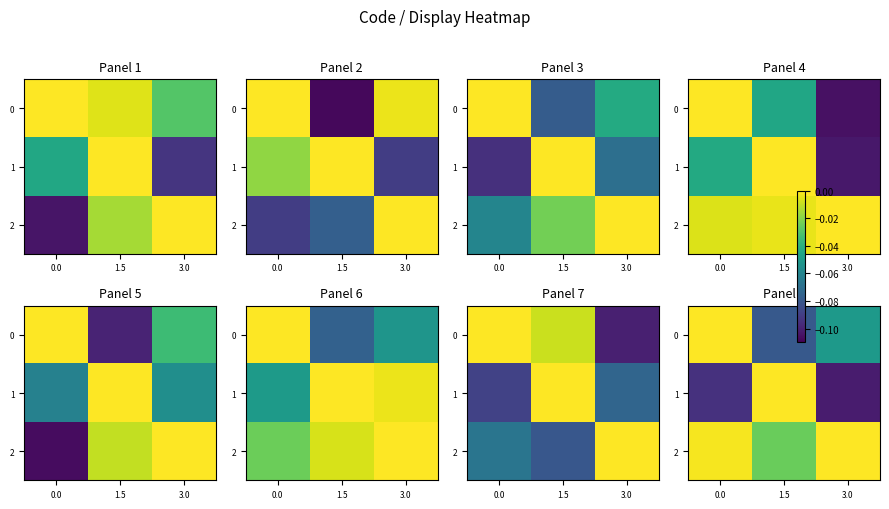

The value of 2 at 0.0 is -0.0. True or false?

True